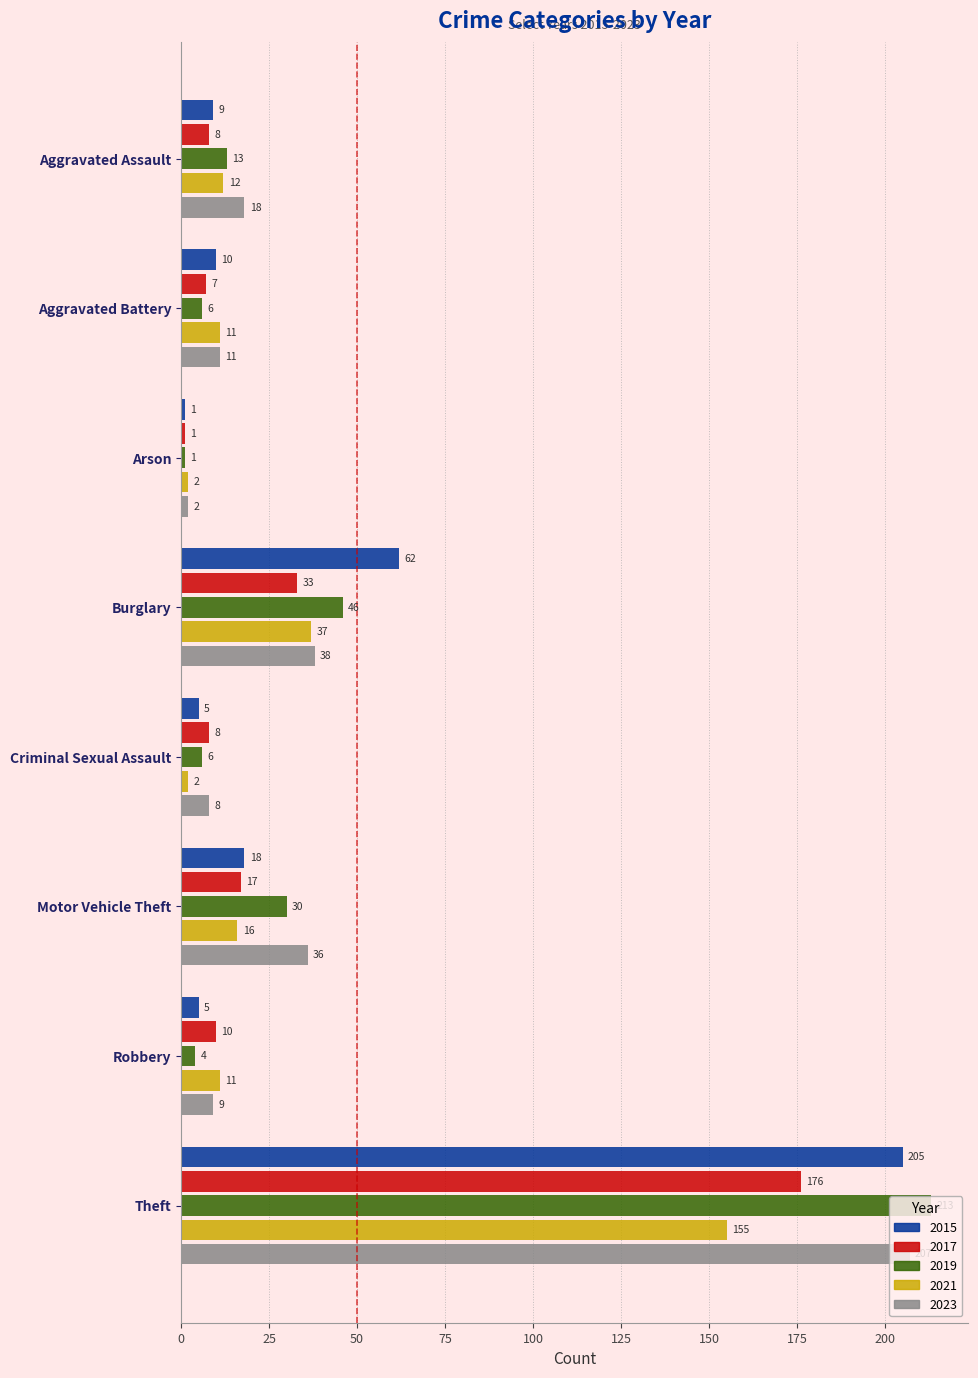

At how many categories does at least one series exceed 191?

1